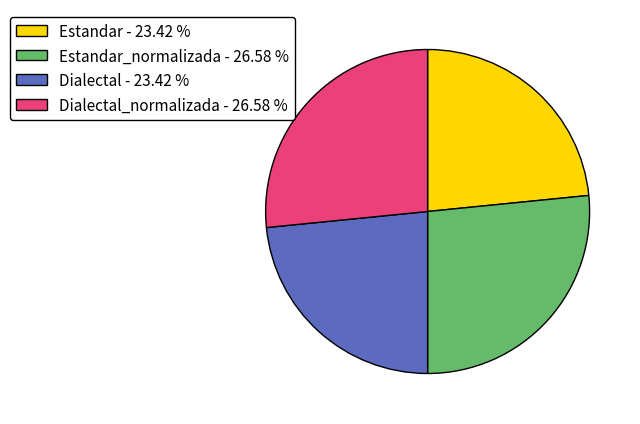

Does any single category account for the majority?

No